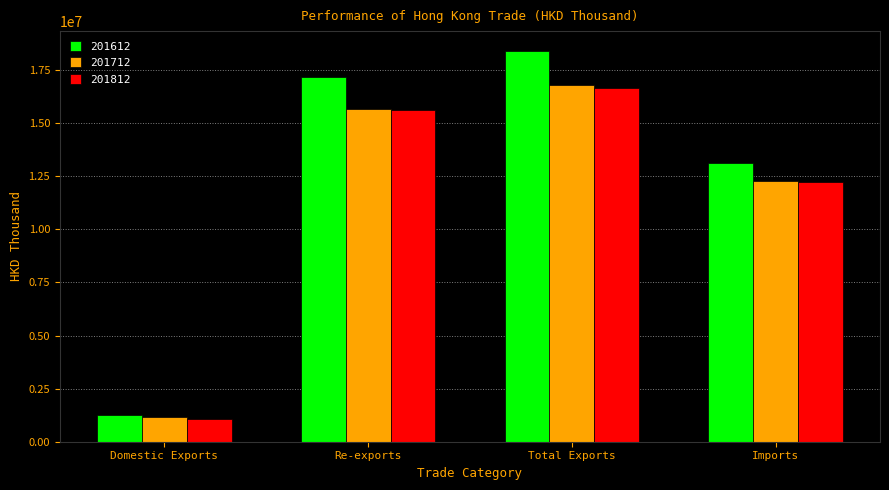

List the labels in order of 201712 value, smallest first.

Domestic Exports, Imports, Re-exports, Total Exports